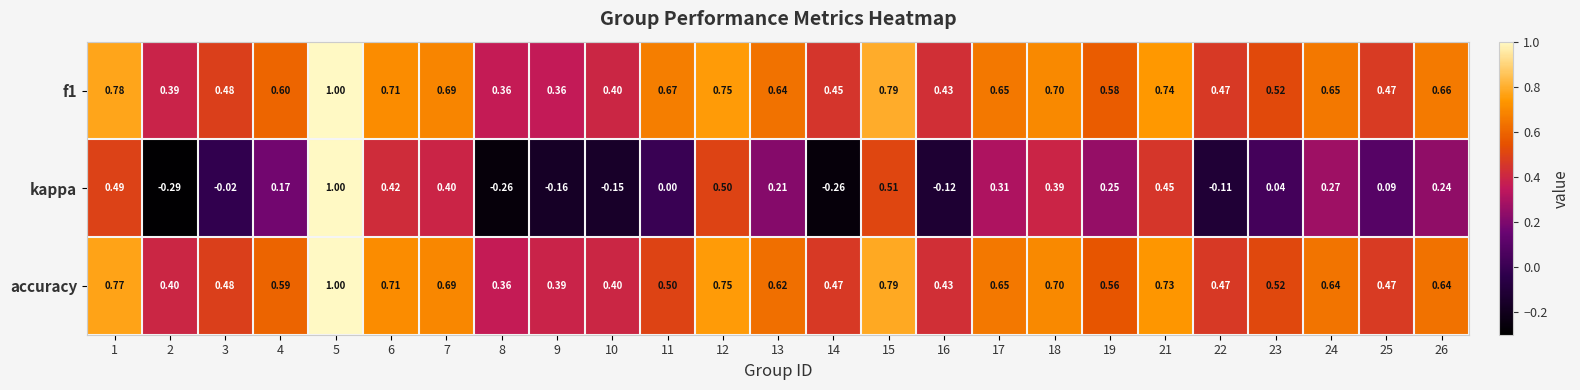

Which series has the widest spread of values?

kappa